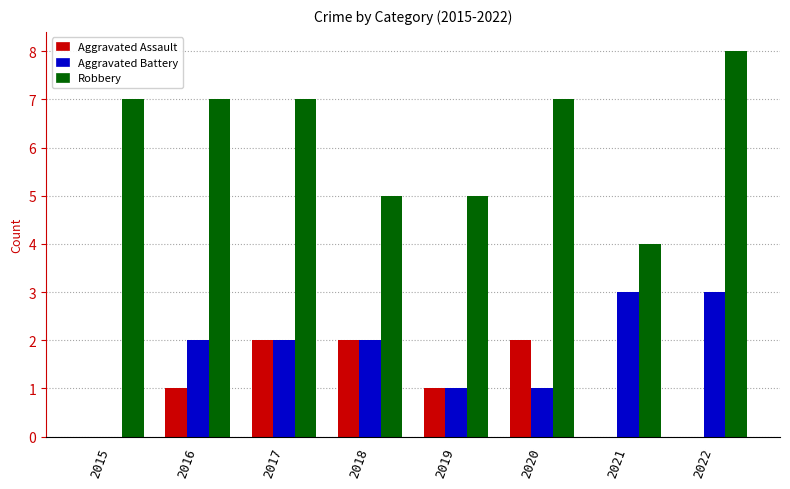

Read the Aggravated Battery value at 2019.

1